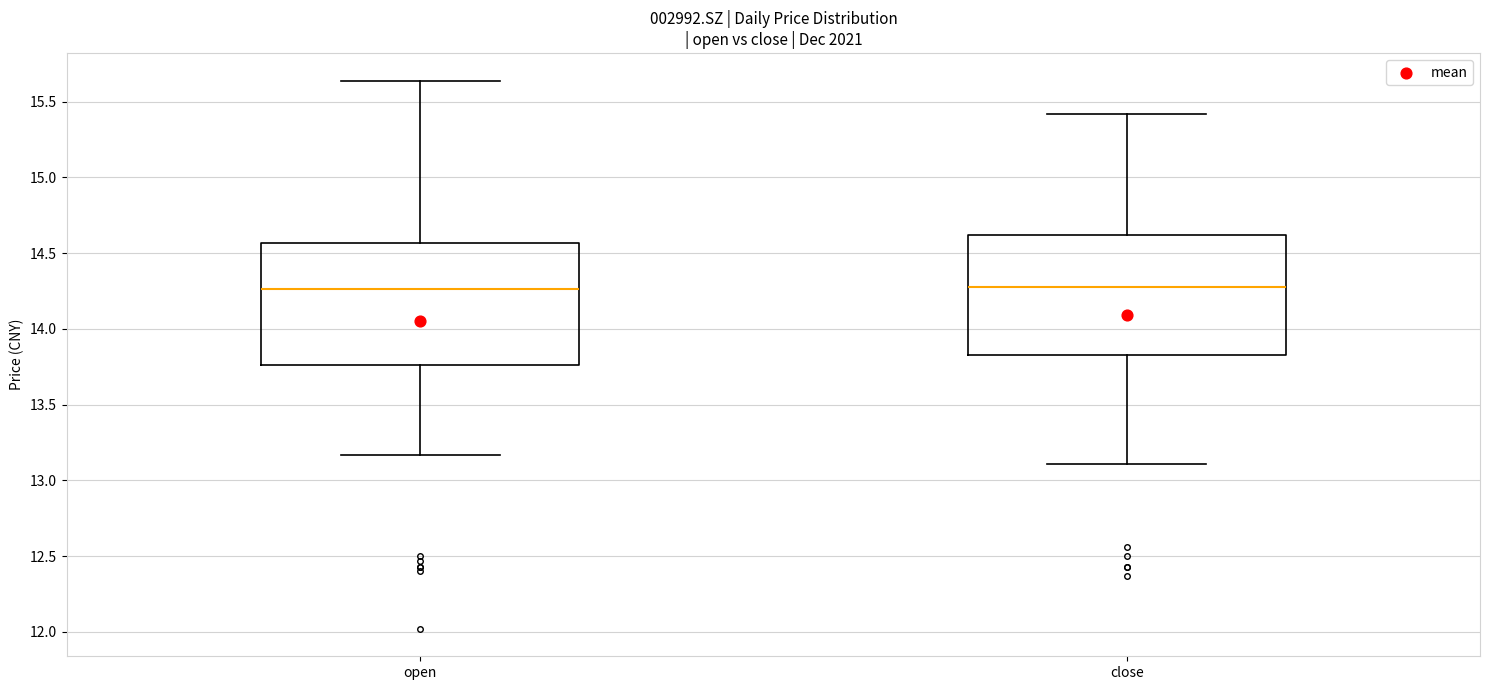

Reading left to right, transcribe this box plot: for each box, give where its median line is, the range the box spans, and where its two whiskers end, as read against the y-axis. The values are not printed on the chart, so give them approximately, as read against the axis.

open: median 14.25, box 13.75 to 14.55, whiskers 13.15 to 15.65
close: median 14.30, box 13.85 to 14.60, whiskers 13.10 to 15.40